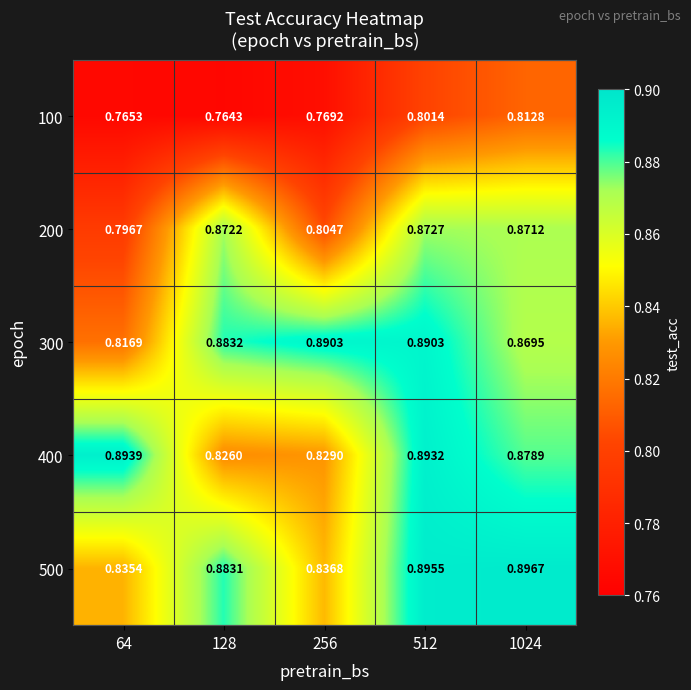

Is the value of 200 at 64 greater than the value of 400 at 64?

No